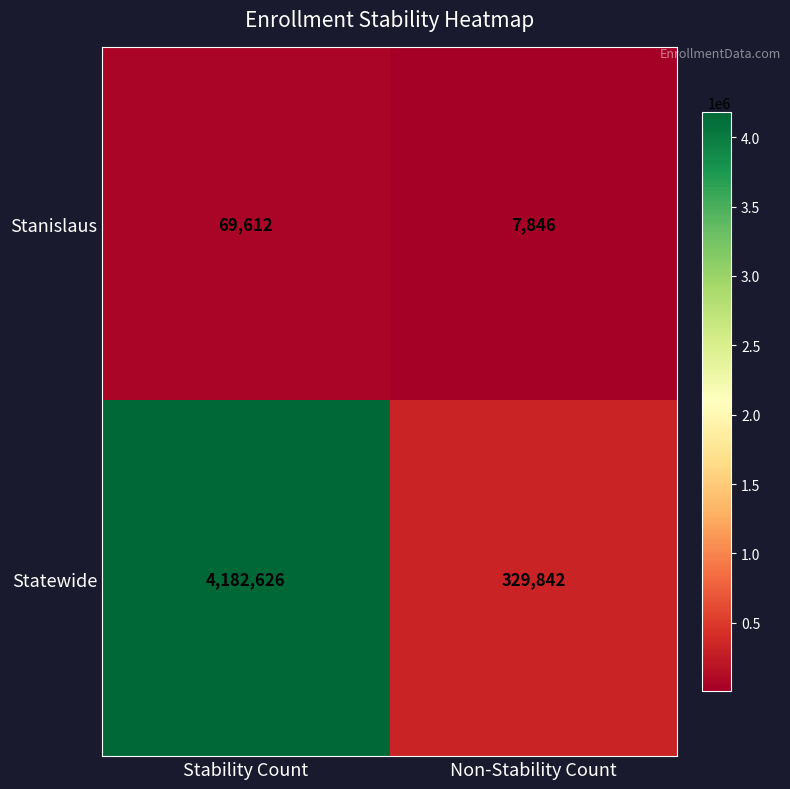

Reading right to left, list all the values displayed in this chart.

Stanislaus: Non-Stability Count=7846	Stability Count=69612
Statewide: Non-Stability Count=329842	Stability Count=4182626